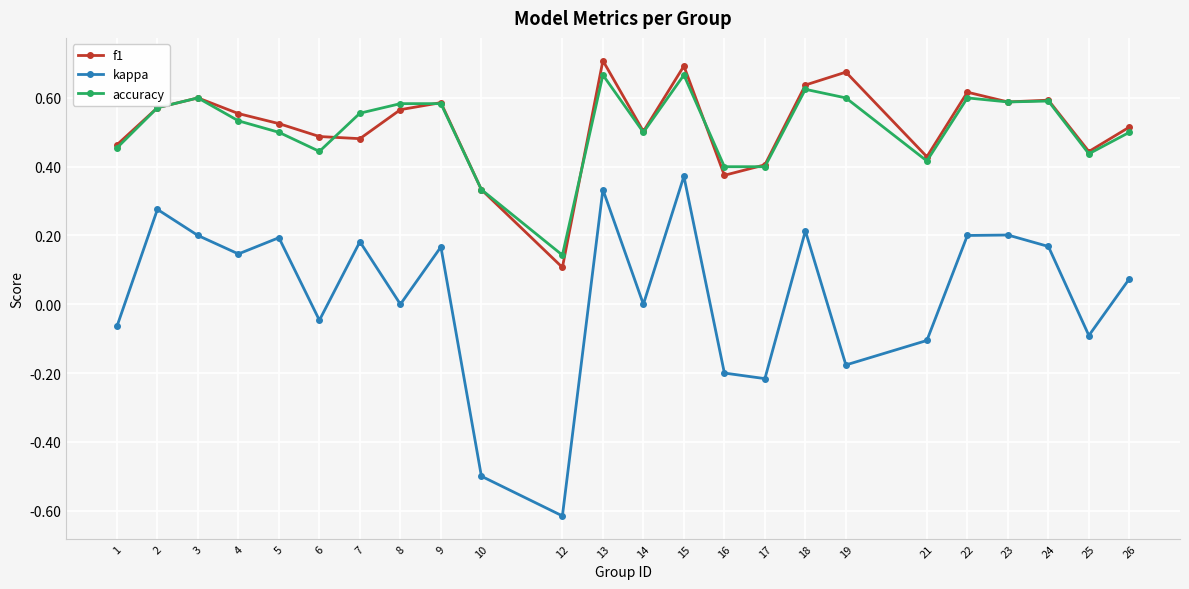

Is the value of kappa at 5 greater than the value of f1 at 8?

No